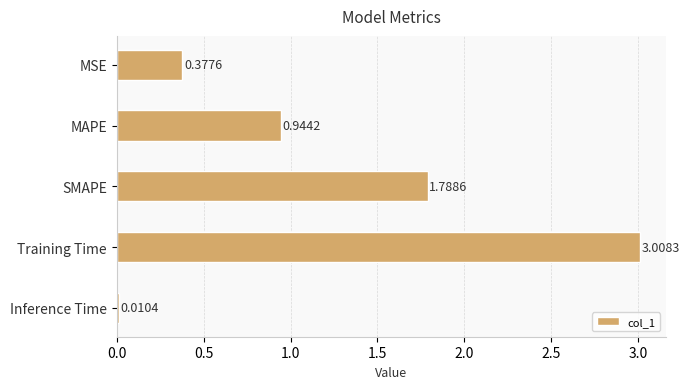

What is the label of the 3rd bar from the top?

SMAPE